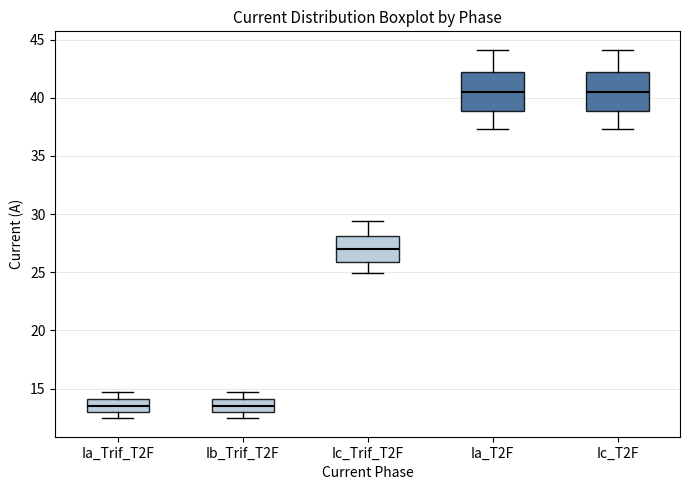

Reading left to right, transcribe this box plot: for each box, give where its median line is, the range the box spans, and where its two whiskers end, as read against the y-axis. The values are not printed on the chart, so give them approximately, as read against the axis.

Ia_Trif_T2F: median 13.5, box 13.0 to 14.0, whiskers 12.5 to 14.5
Ib_Trif_T2F: median 13.5, box 13.0 to 14.0, whiskers 12.5 to 14.5
Ic_Trif_T2F: median 27.0, box 26.0 to 28.0, whiskers 25.0 to 29.5
Ia_T2F: median 40.5, box 39.0 to 42.0, whiskers 37.5 to 44.0
Ic_T2F: median 40.5, box 39.0 to 42.0, whiskers 37.5 to 44.0